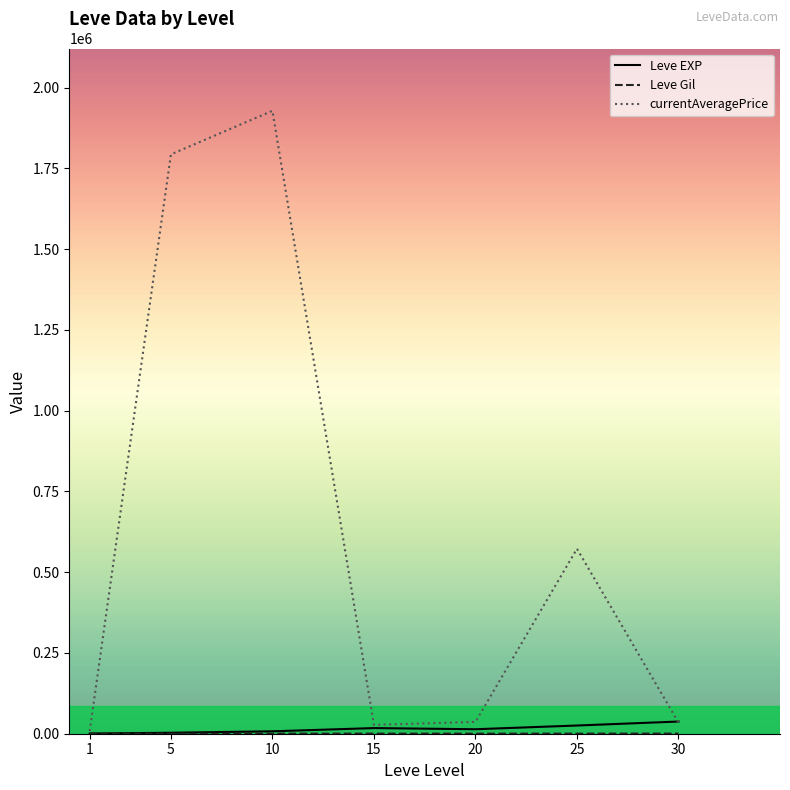

Between 10 and 25, which series saw the biggest shift?

currentAveragePrice